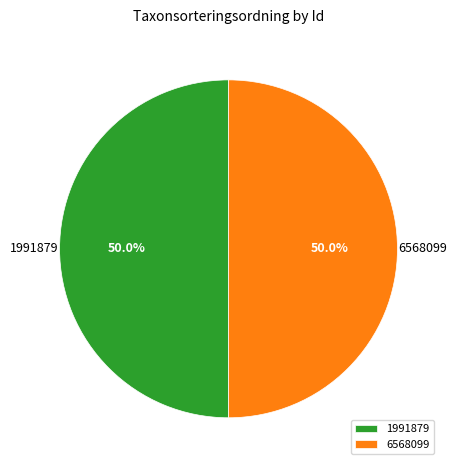

Combined, what portion of the pie is 1991879 and 6568099?

100.0%